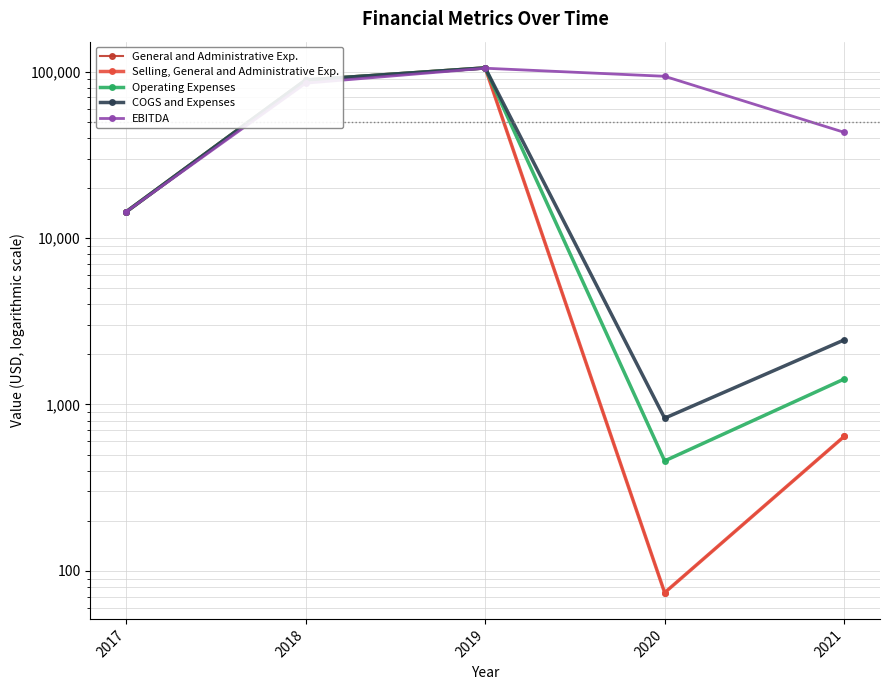

Is it true that COGS and Expenses equals 1308 at 2021?

False